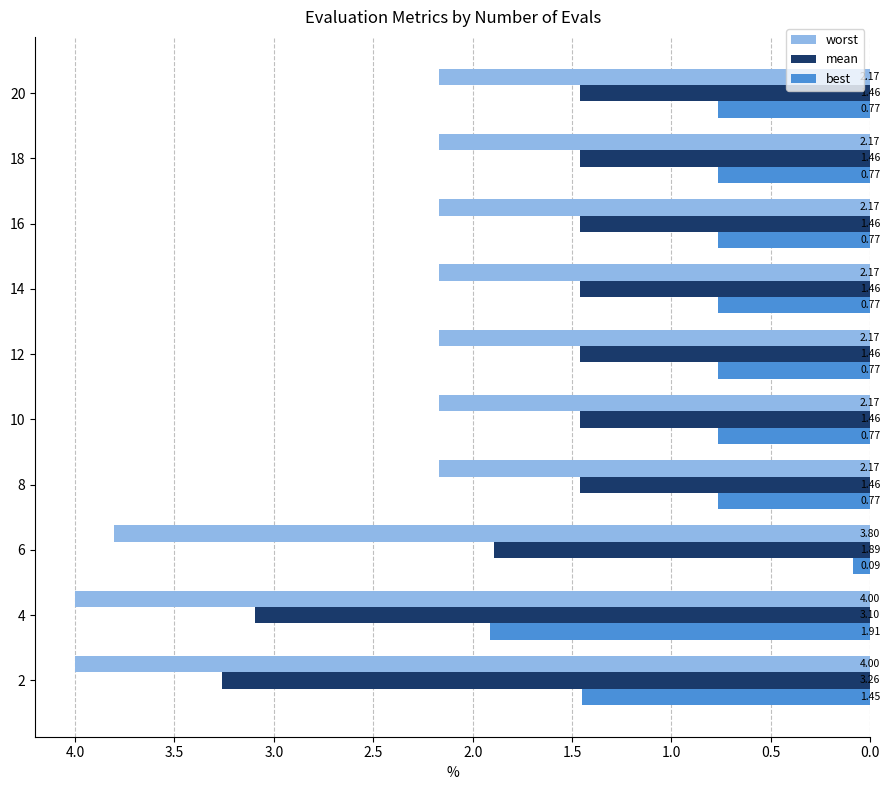

List the series in order of their peak value, highest first.

worst, mean, best